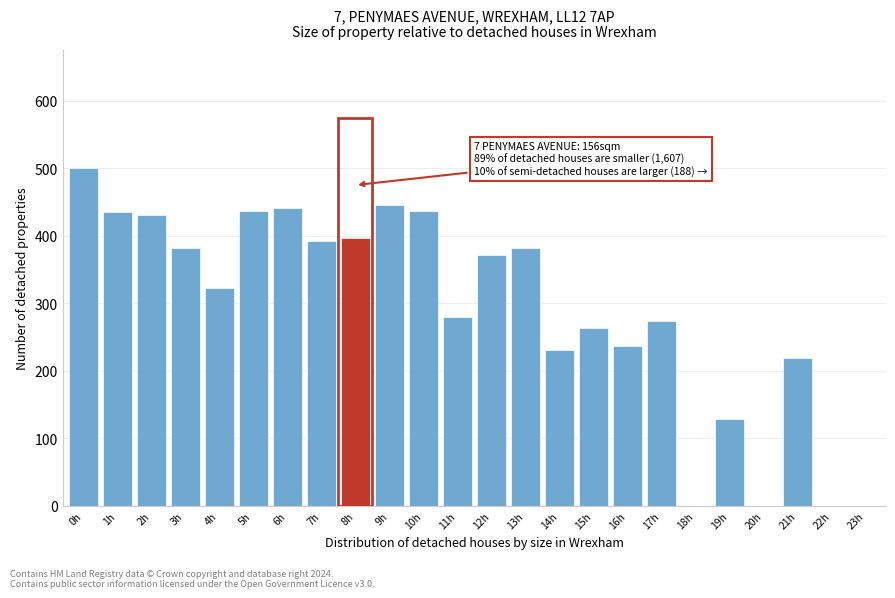

Approximately how many times larger is the value at 10h compared to 8h?

1.1